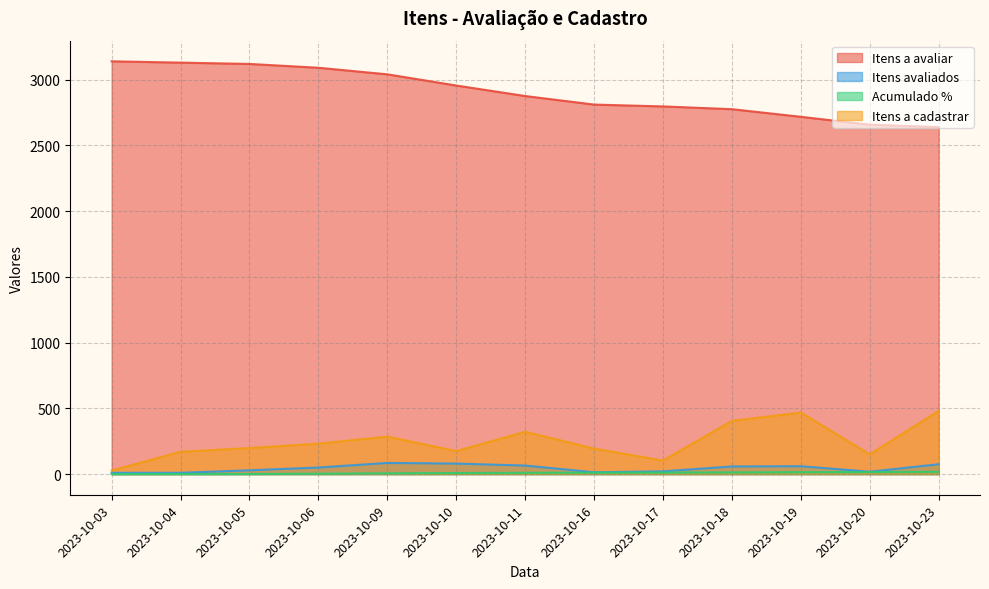

True or false: Itens a avaliar has more than 0 points higher than both neighbors.

False